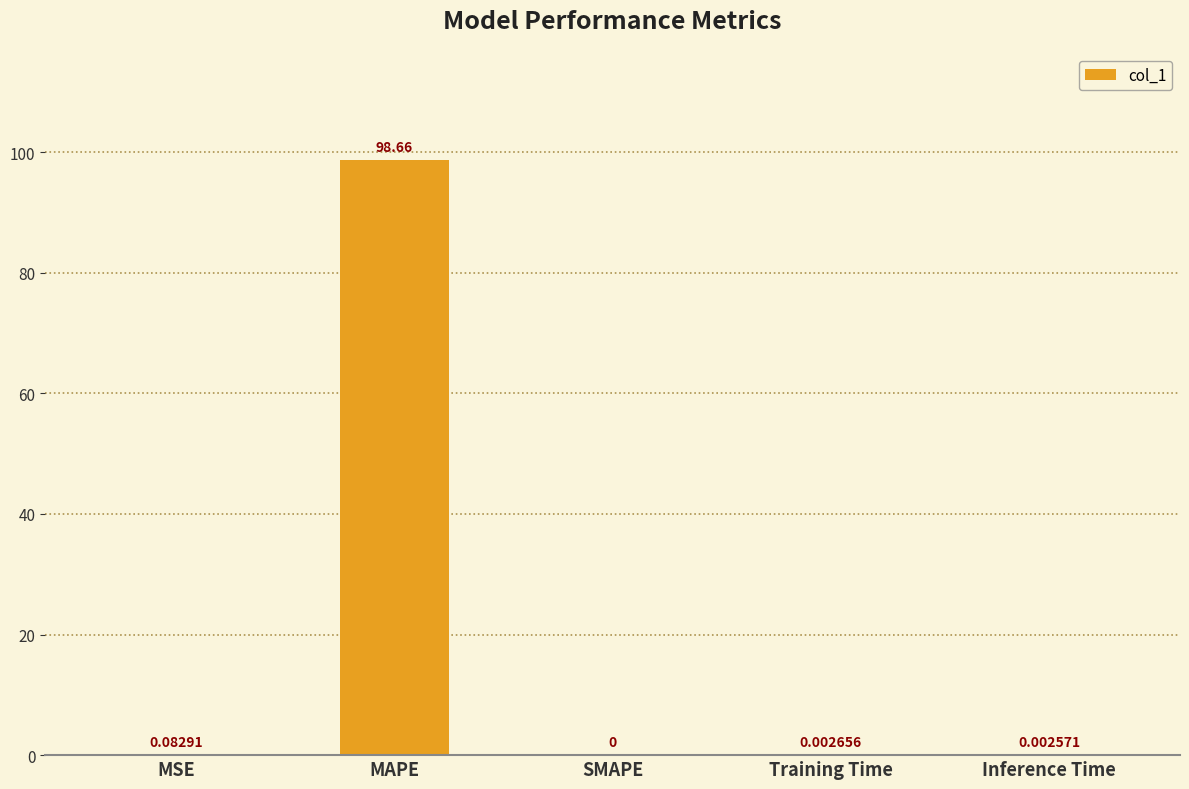

Are the bars horizontal?

No